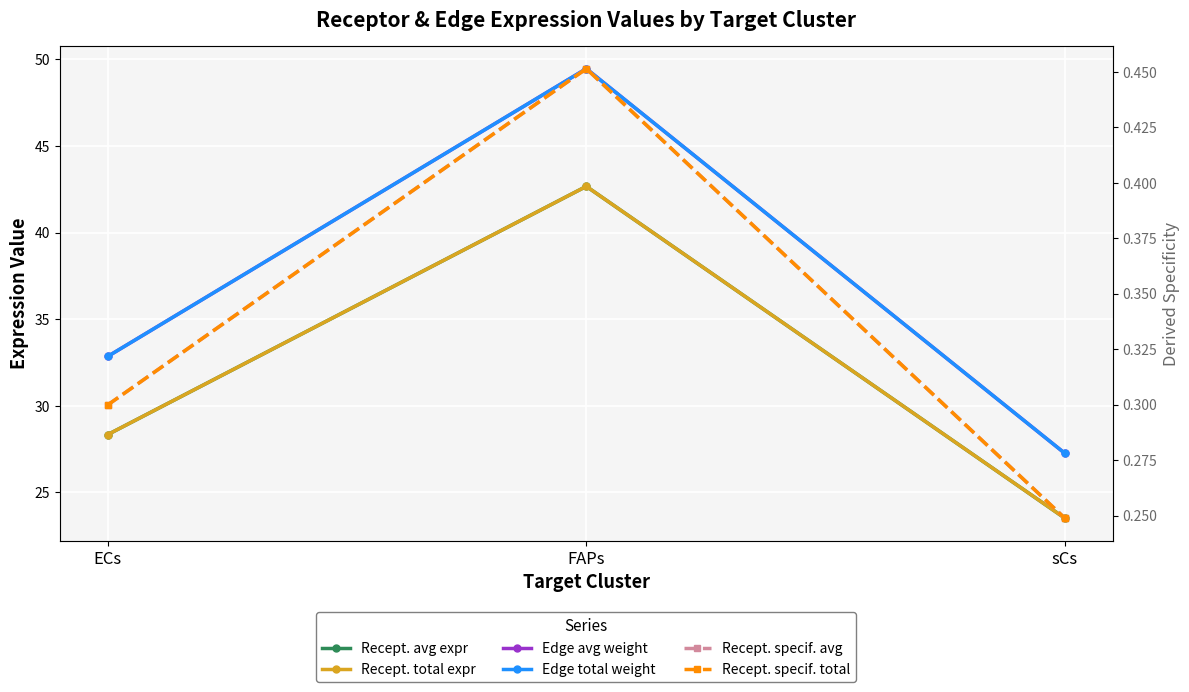

What is the smallest value displayed?

0.2